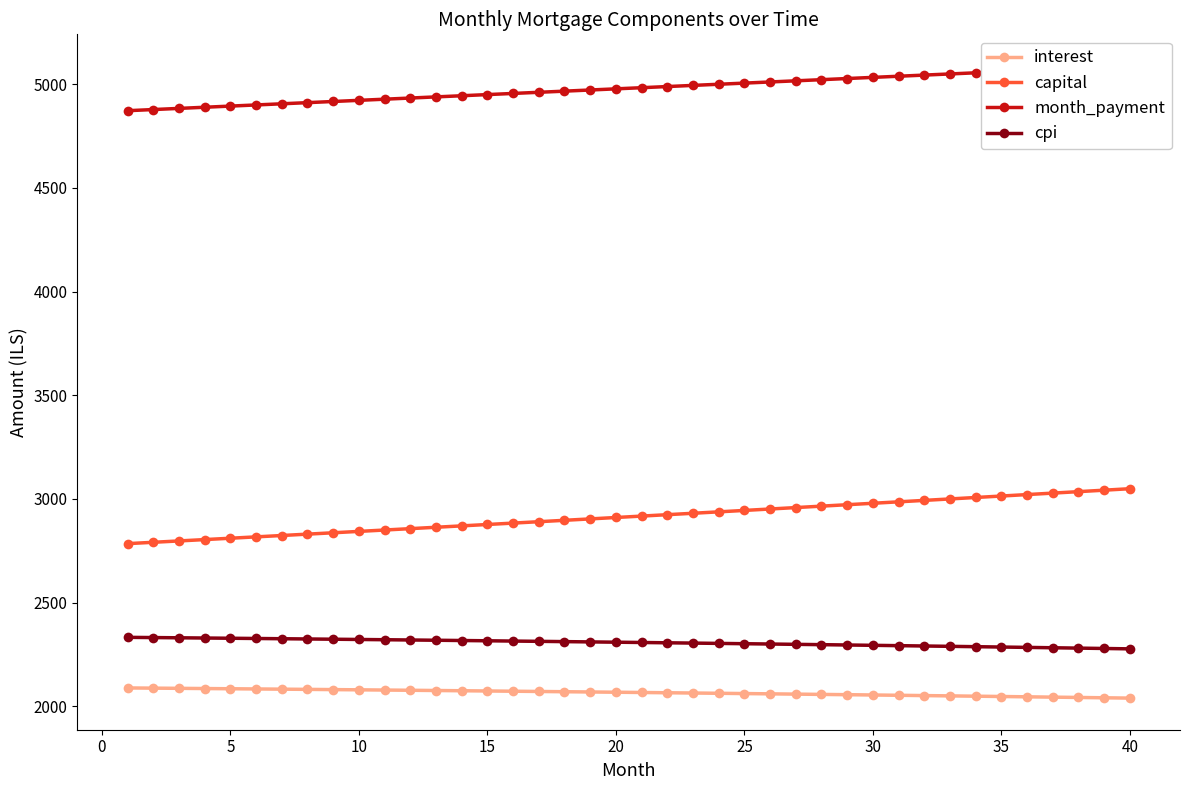

At how many categories does at least one series exceed 3542?

40